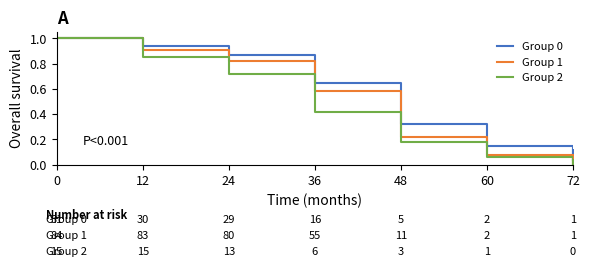

What is the total value across all series at 24?

2.4